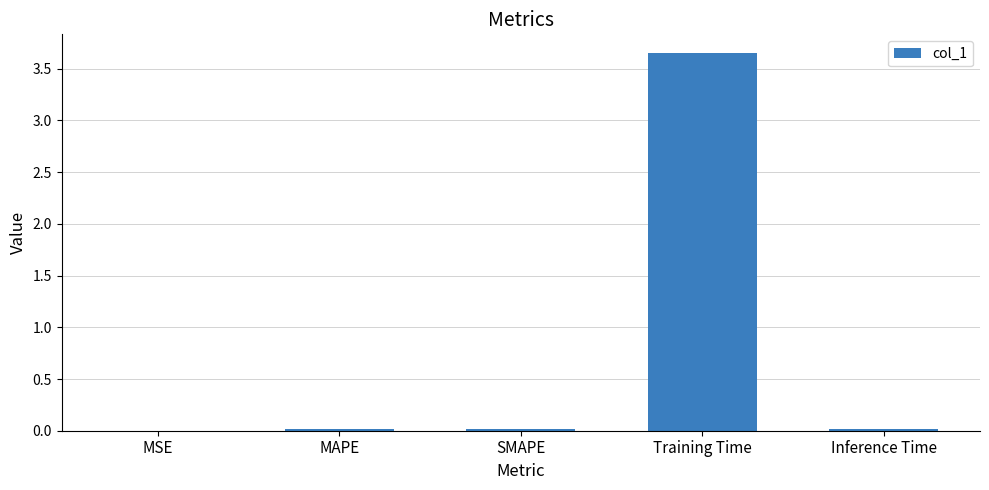

The chart shows a value of 0.0 at SMAPE. True or false?

True